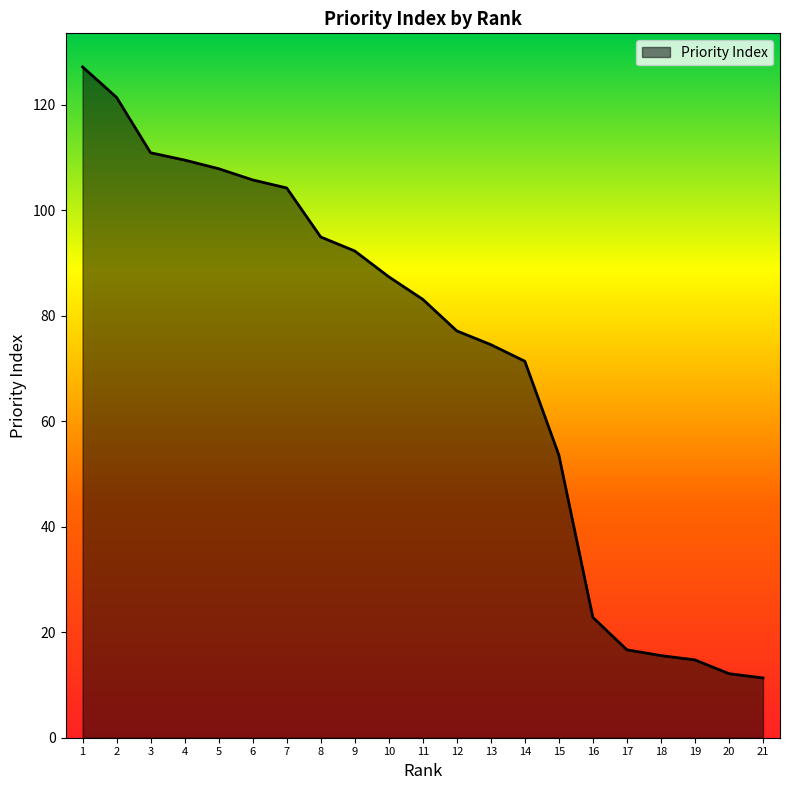

Is it true that the value at 3 is 110.9?

True